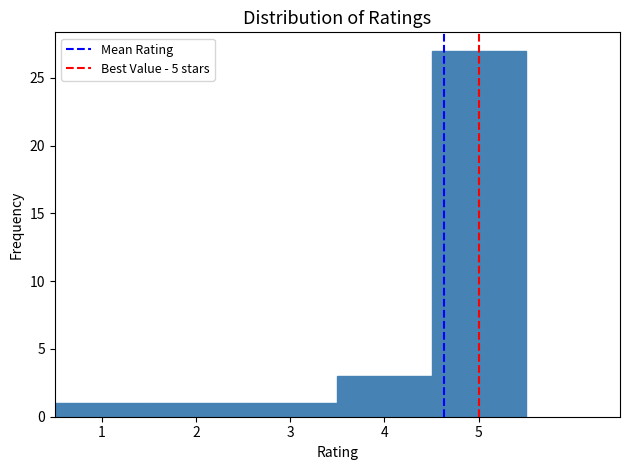

Which range on the x-axis has the tallest bar?

4.5 to 5.5